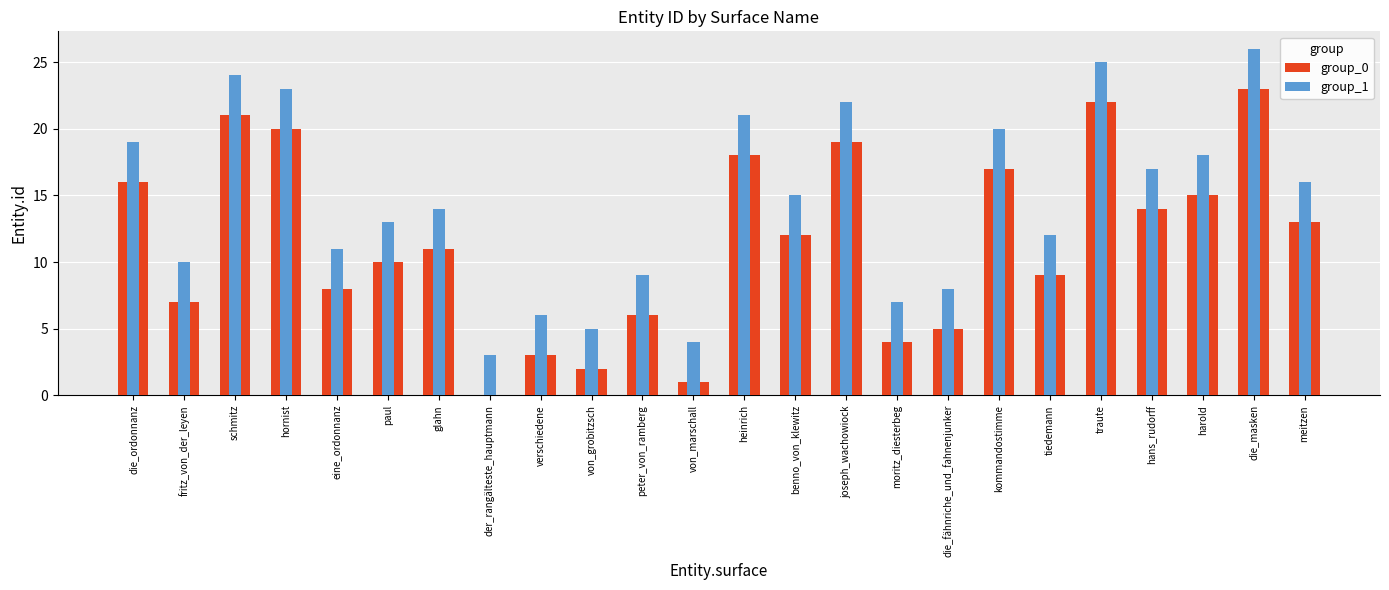

What is the difference between the maximum and minimum values in the group_1 series?

23